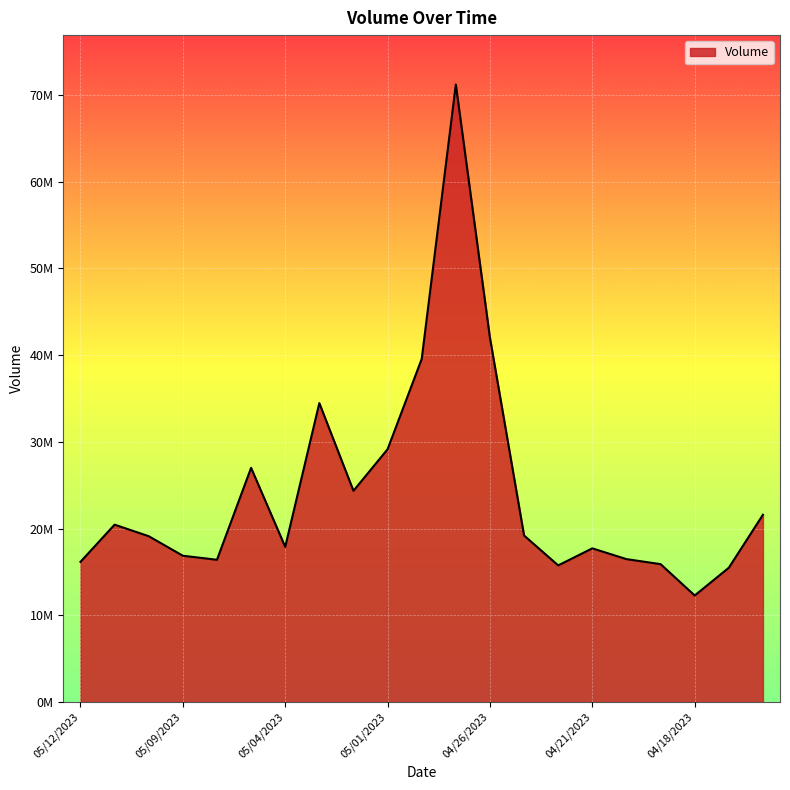

What is the difference between the maximum and minimum values?

58915550